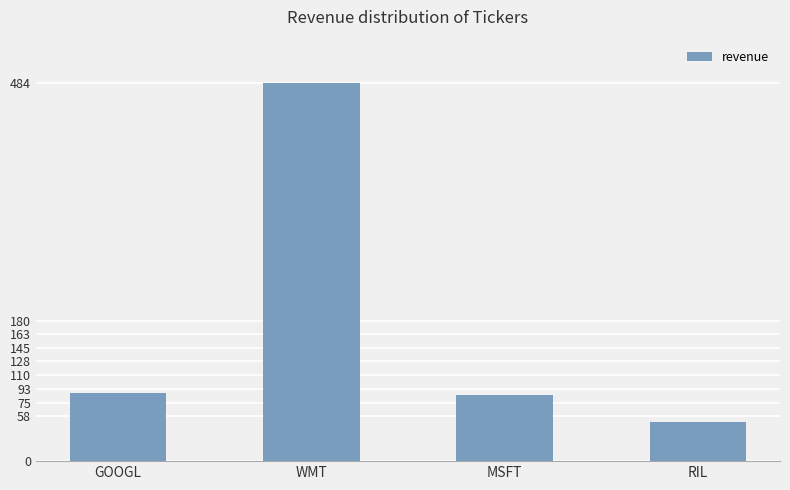

What is the approximate value at RIL, to the nearest 10?

50